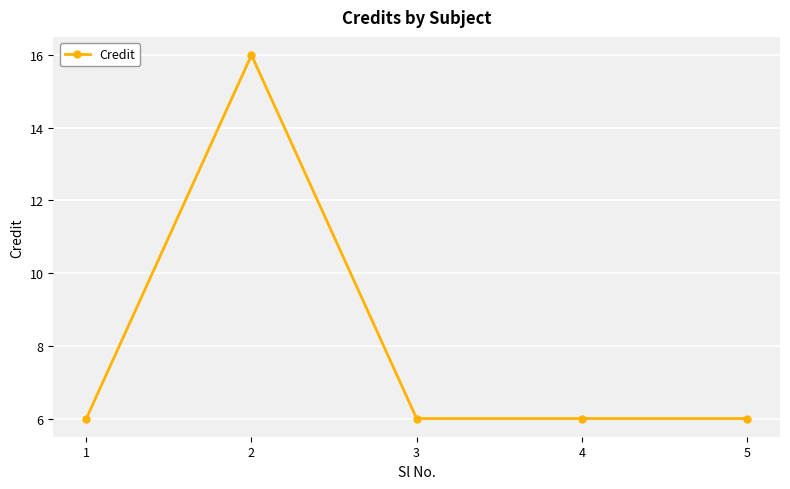

What is the minimum value shown in the chart?

6